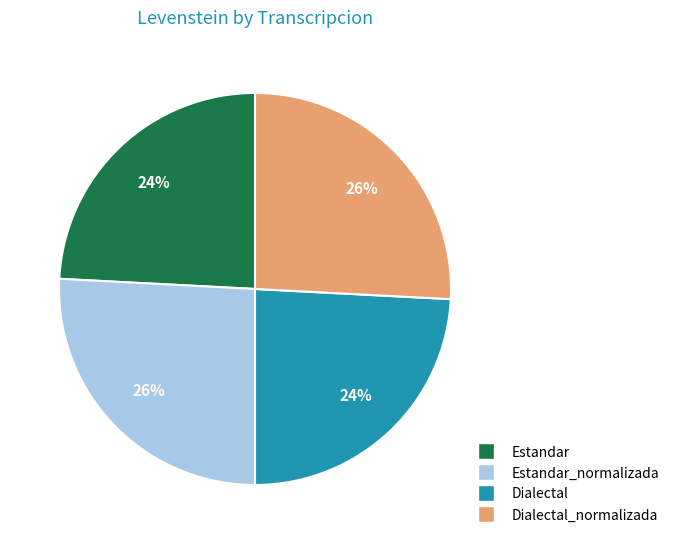

Is there a majority slice in this chart?

No